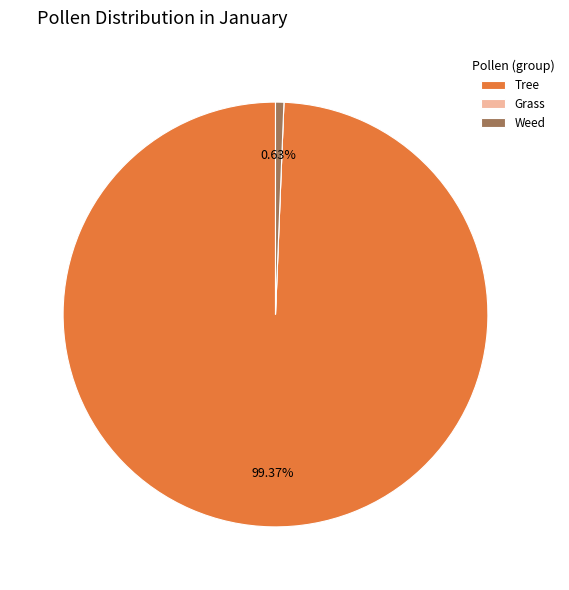

What is the largest slice in the pie chart?

Tree